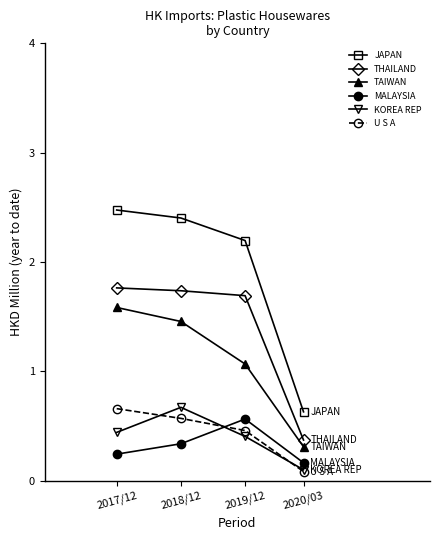

Rank the categories by TAIWAN value from lowest to highest.

2020/03, 2019/12, 2018/12, 2017/12